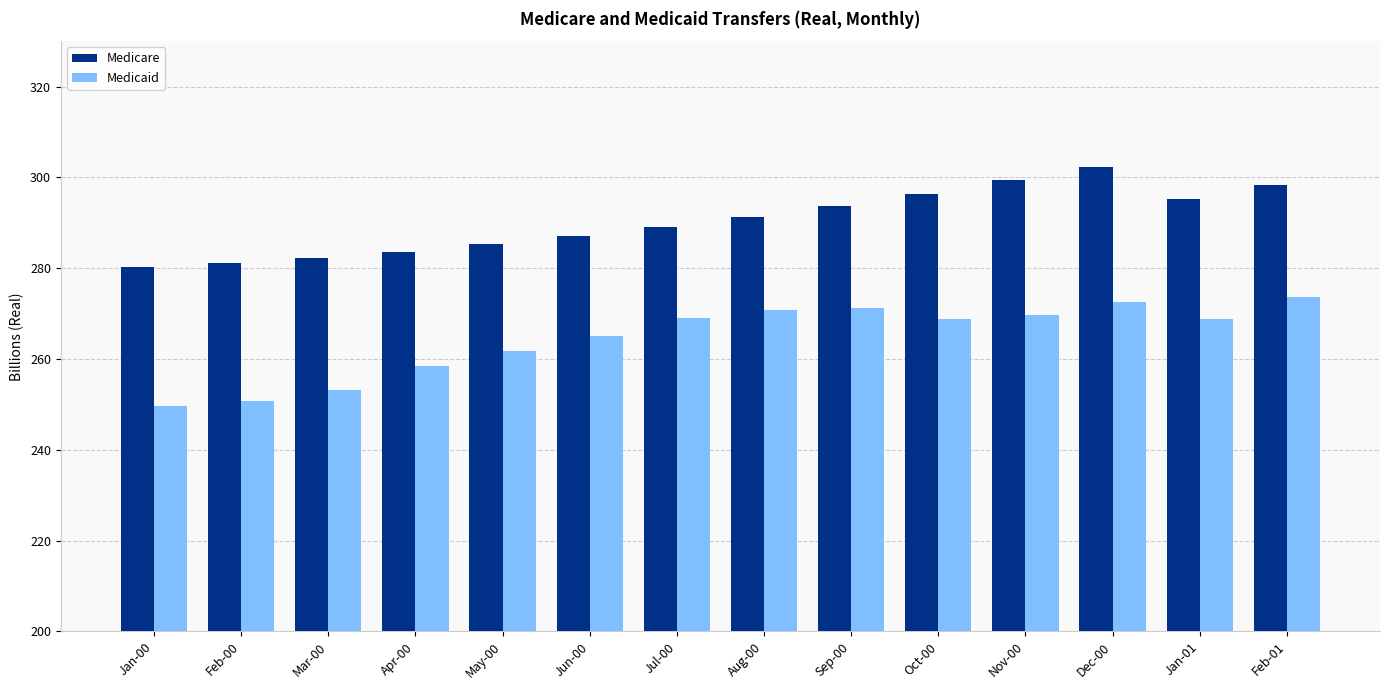

Which category has the highest value in the Medicaid series?

Feb-01